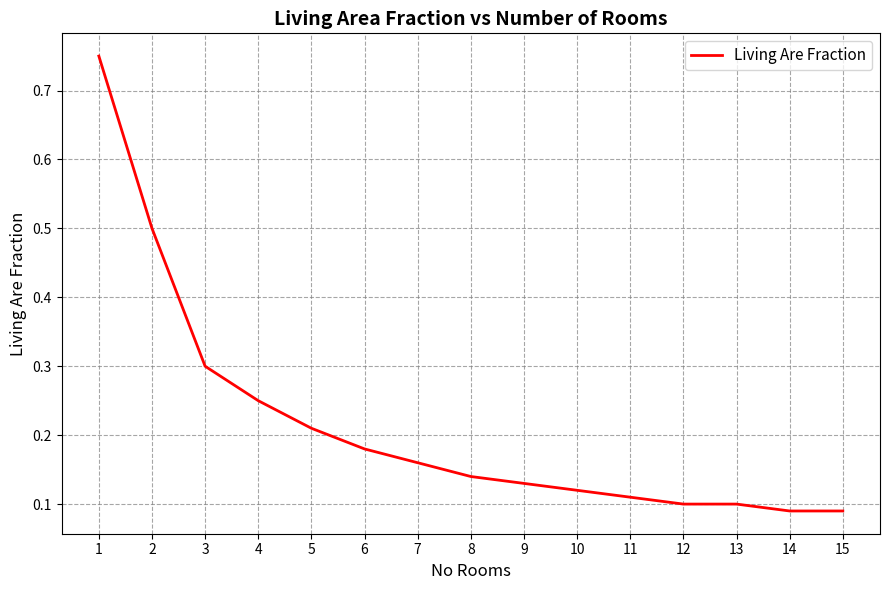

The value at 7 is 0.1. True or false?

False